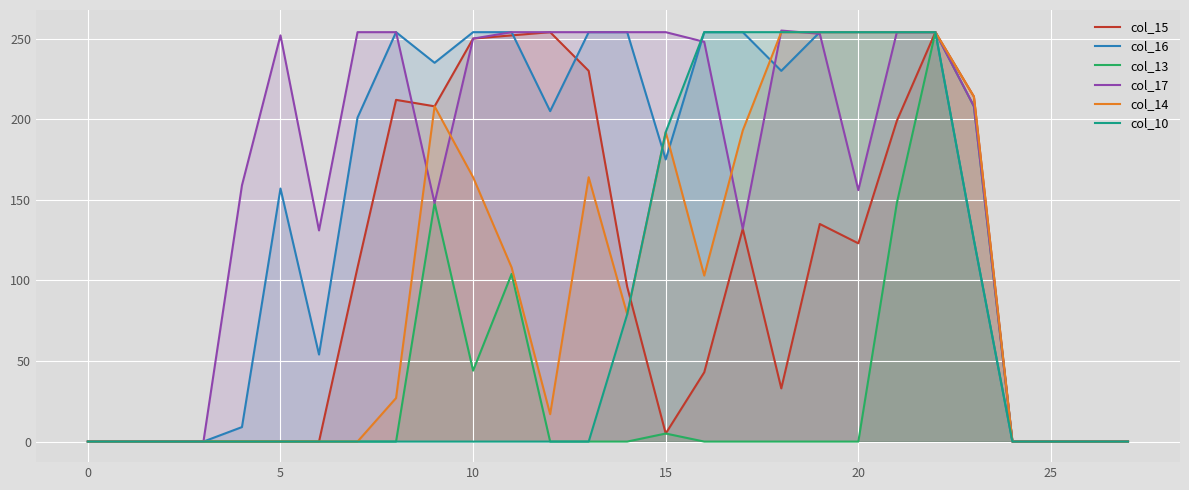

What is the difference between the highest and lowest values at 20?

254